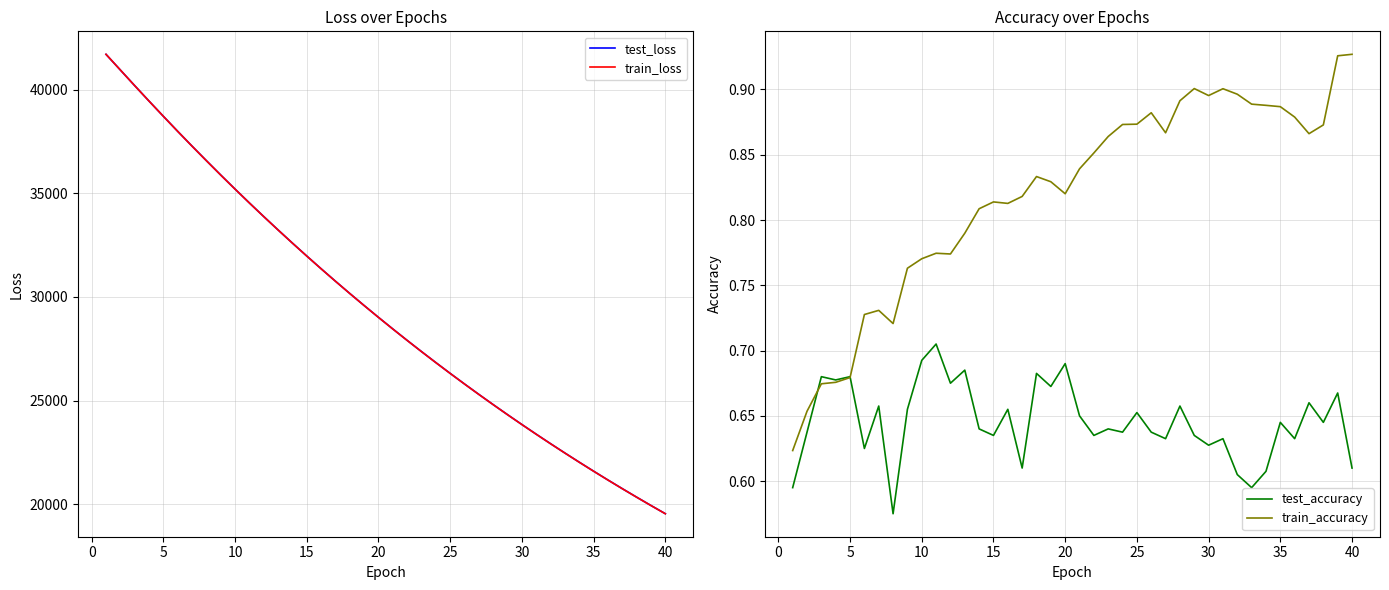

What is the difference between the maximum and minimum values in the train_accuracy series?

0.3